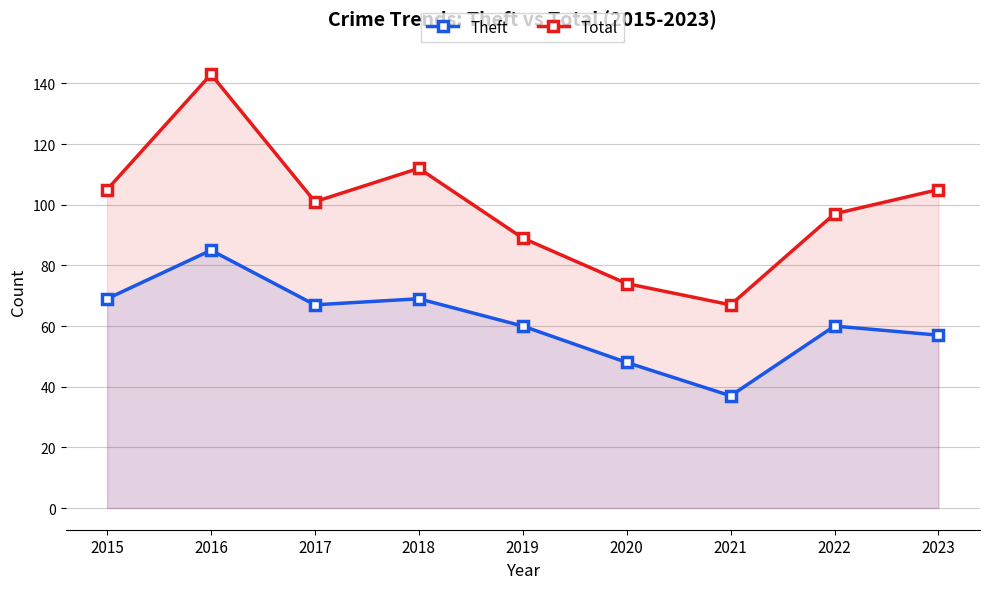

What is the smallest value displayed?

37